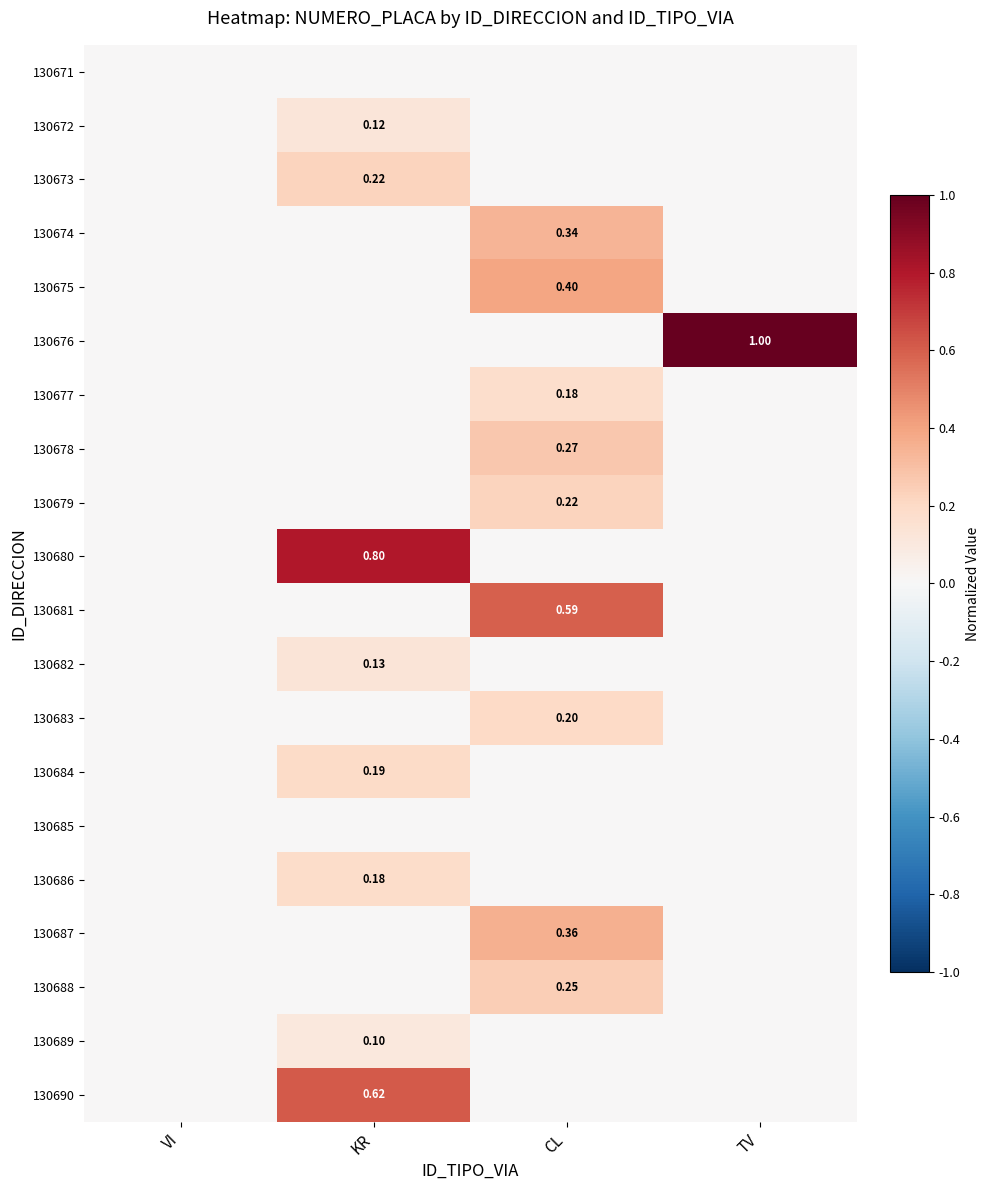

Is it true that 130681 equals -0.3 at TV?

False